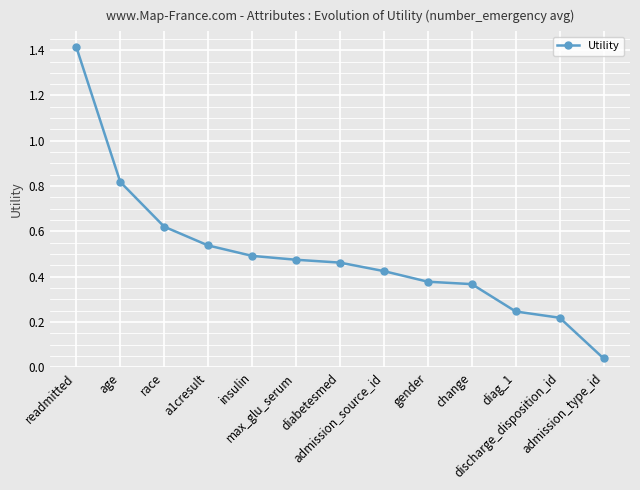

What position from the left is diabetesmed?

7